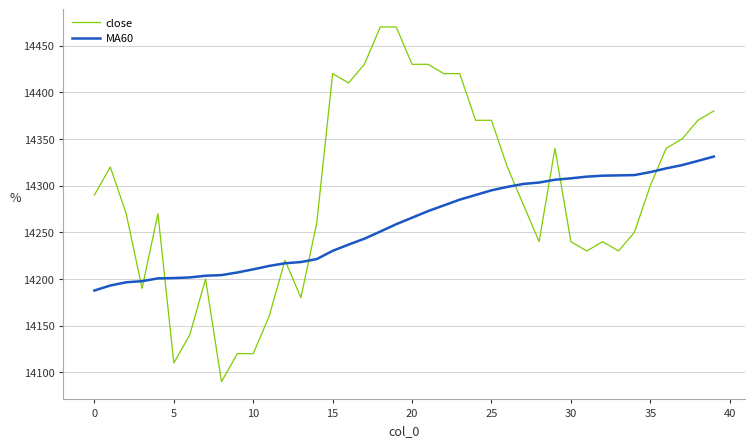

Rank the series by their average value, from highest to lowest.

close, MA60